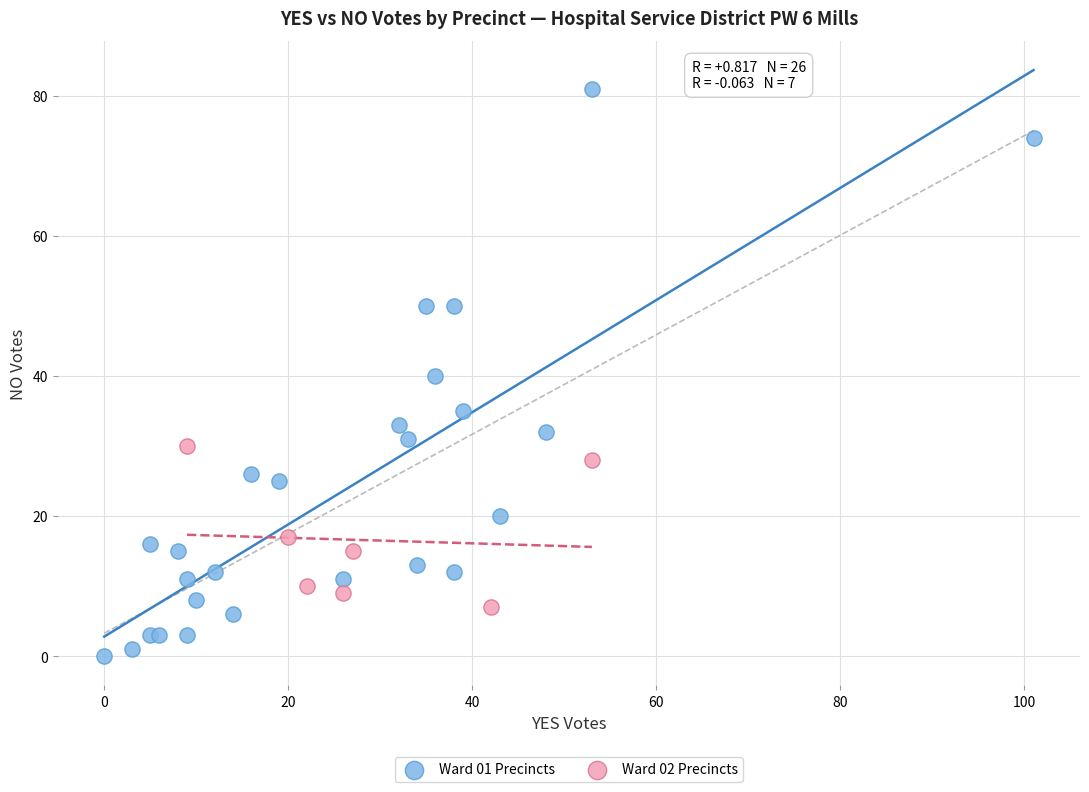

Which series contains the lowest Y value?

Ward 01 Precincts